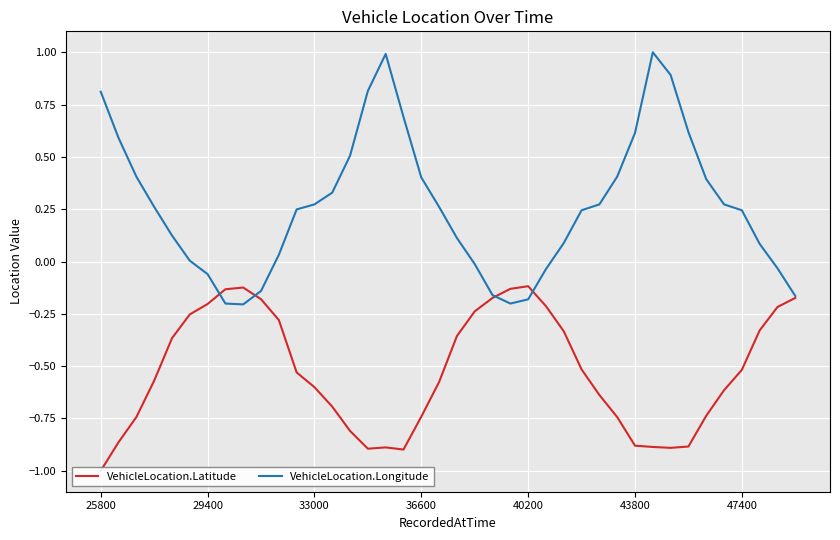

True or false: VehicleLocation.Longitude has a value of 0.6 at 36600.

False